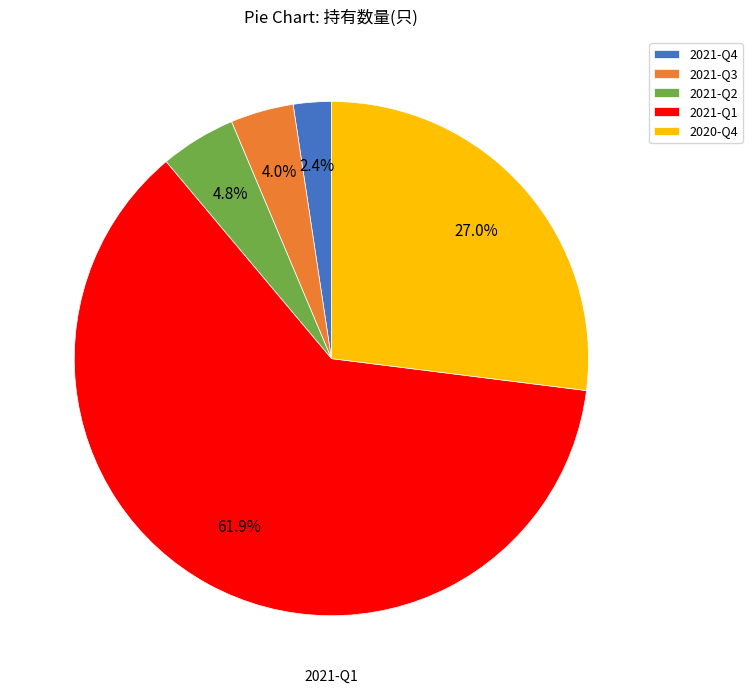

How many slices are in this pie chart?

5